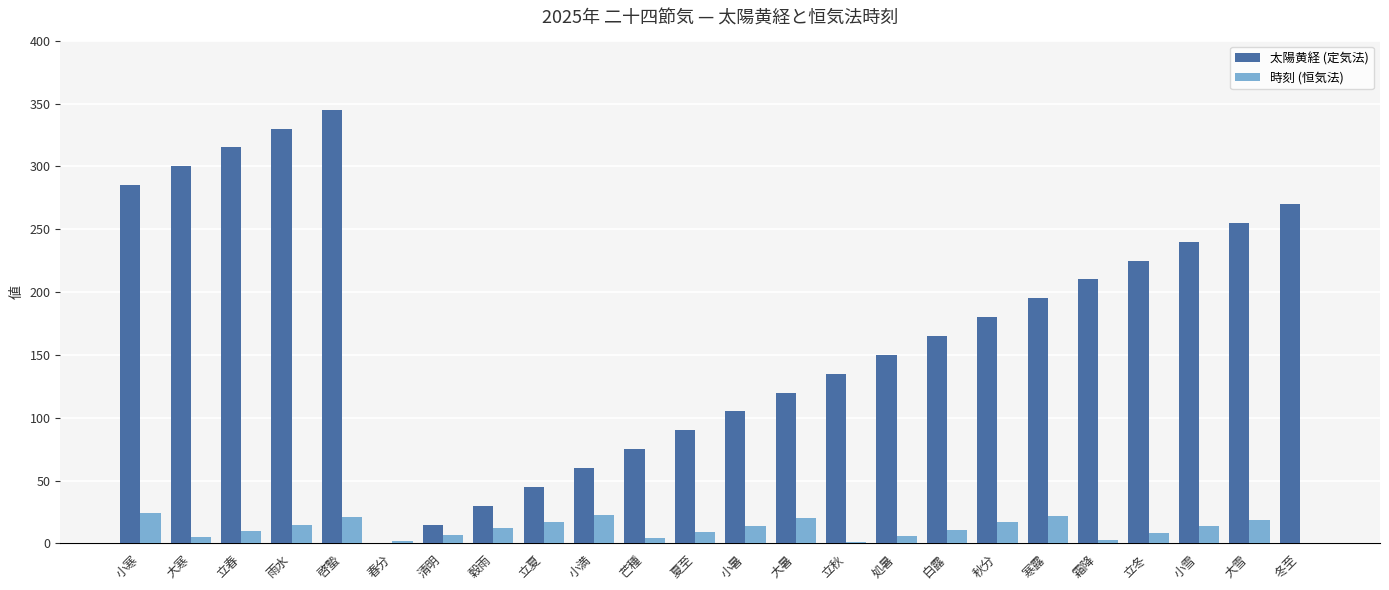

What are all the series names shown in the legend?

太陽黄経 (定気法), 時刻 (恒気法)